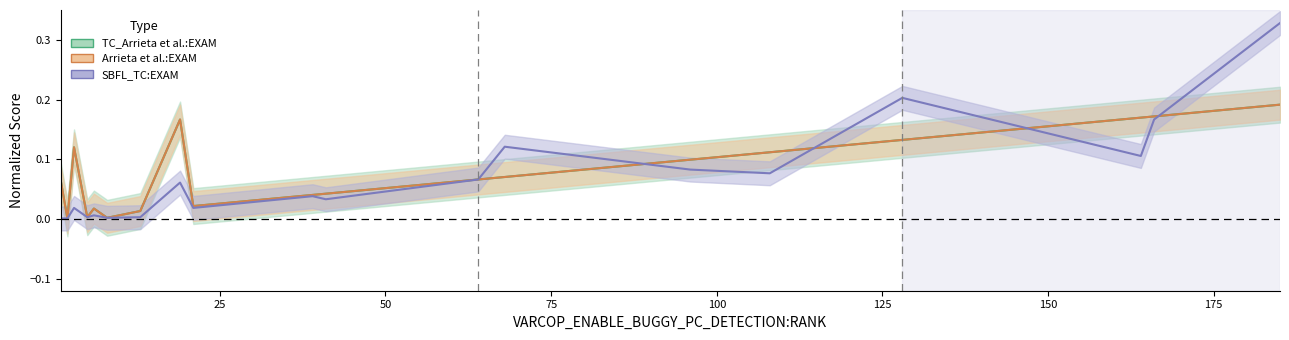

Which series has the largest range (max minus min)?

SBFL_TC:EXAM